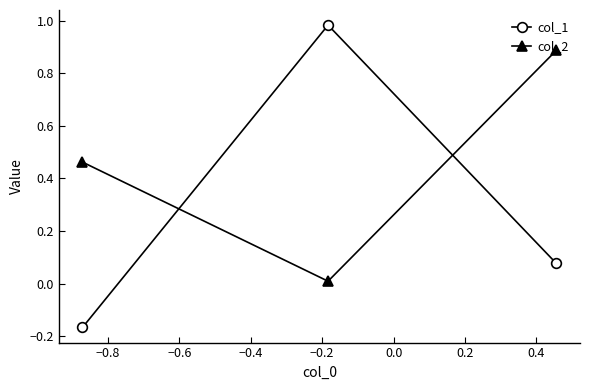

Which series has the largest total across all categories?

col_2